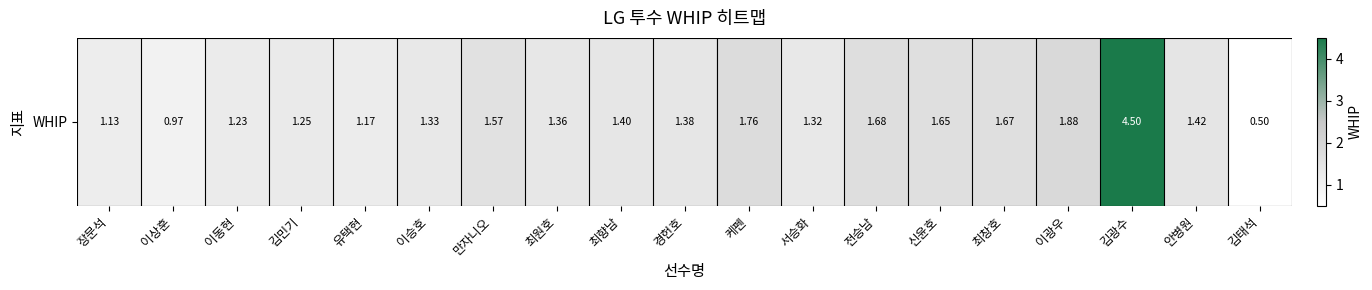

Rank the categories by value from lowest to highest.

김태석, 이상훈, 장문석, 유택현, 이동현, 김민기, 서승화, 이승호, 최원호, 경헌호, 최향남, 안병원, 만자니오, 신윤호, 최창호, 전승남, 케펜, 이광우, 김광수